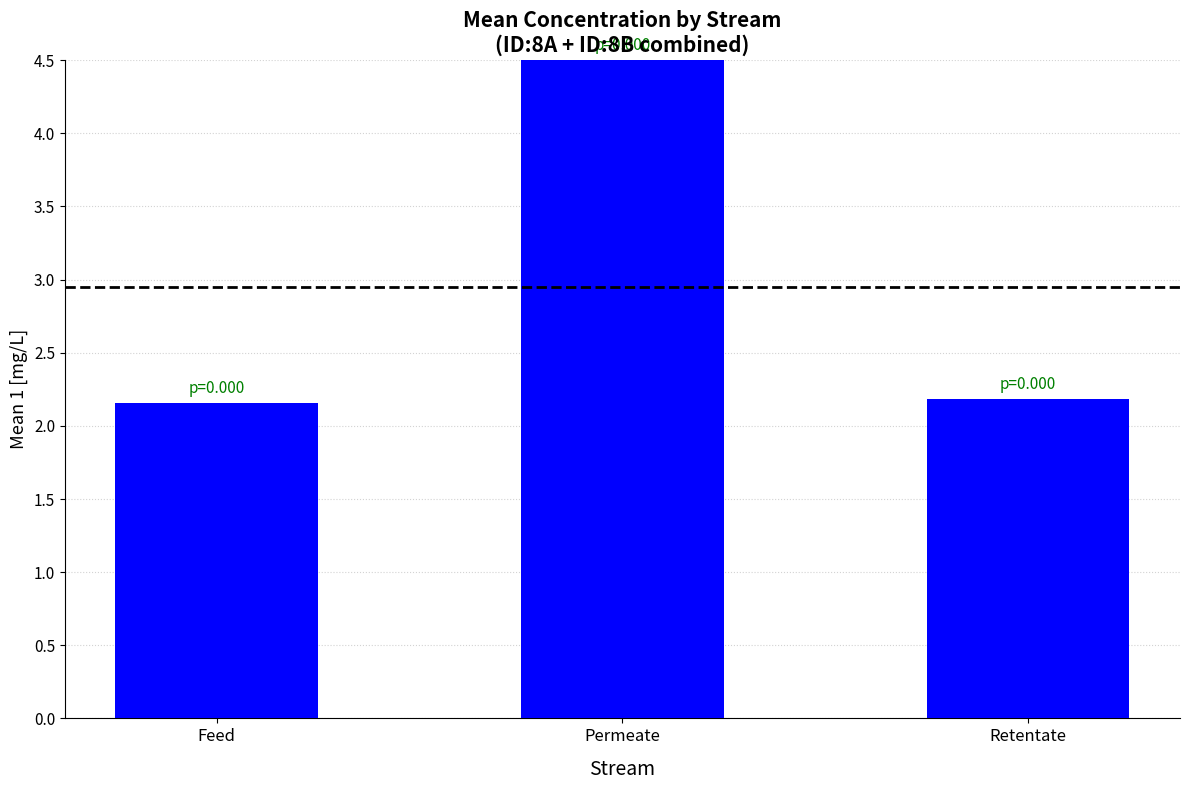

What is the sum of the values at Retentate and Feed?

4.3